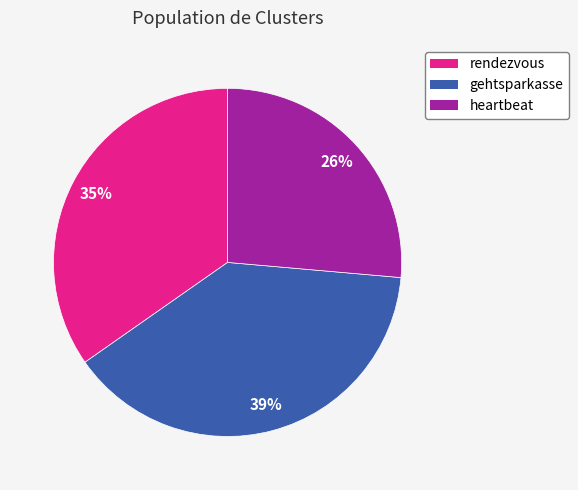

How many segments does this pie chart have?

3